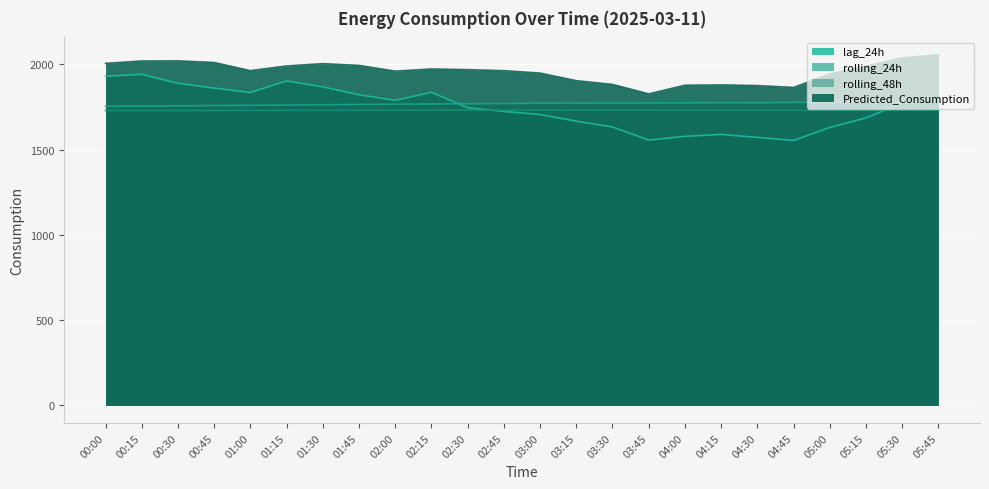

Rank the series at 02:30 from lowest to highest value.

rolling_48h, lag_24h, rolling_24h, Predicted_Consumption